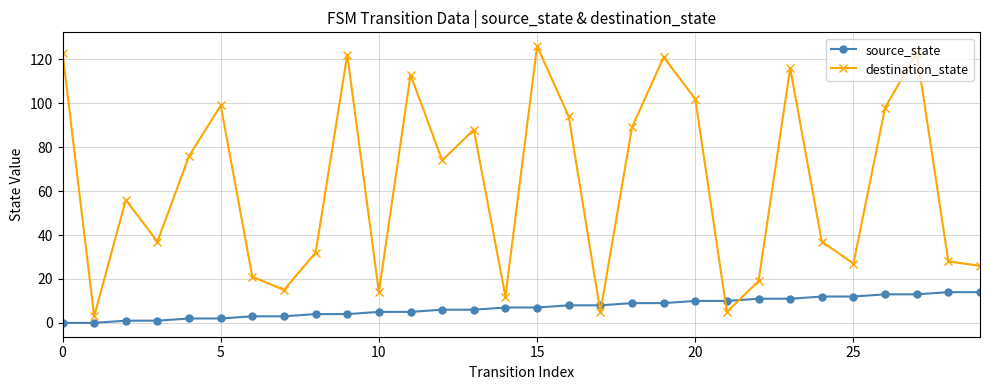

Reading left to right, extract all data points from this chart.

source_state: 0	0	1	1	2	2	3	3	4	4	5	5	6	6	7	7	8	8	9	9	10	10	11	11	12	12	13	13	14	14
destination_state: 123	3	56	37	76	99	21	15	32	122	14	113	74	88	12	126	94	5	89	121	102	5	19	116	37	27	98	123	28	26